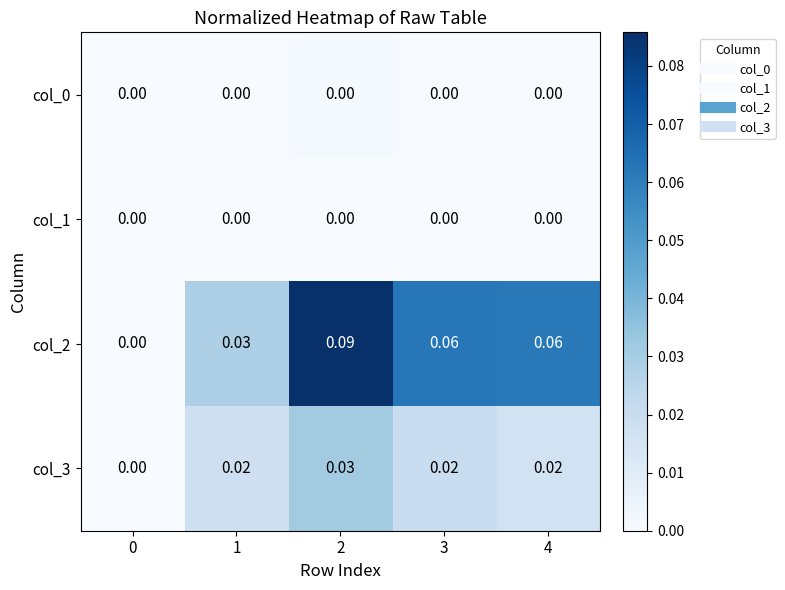

Reading left to right, what are all the values shown in this chart?

col_0: 0=0.0	1=0.0	2=0.0	3=0.0	4=0.0
col_1: 0=0.0	1=0.0	2=0.0	3=0.0	4=0.0
col_2: 0=0.0	1=0.0	2=0.1	3=0.1	4=0.1
col_3: 0=0.0	1=0.0	2=0.0	3=0.0	4=0.0